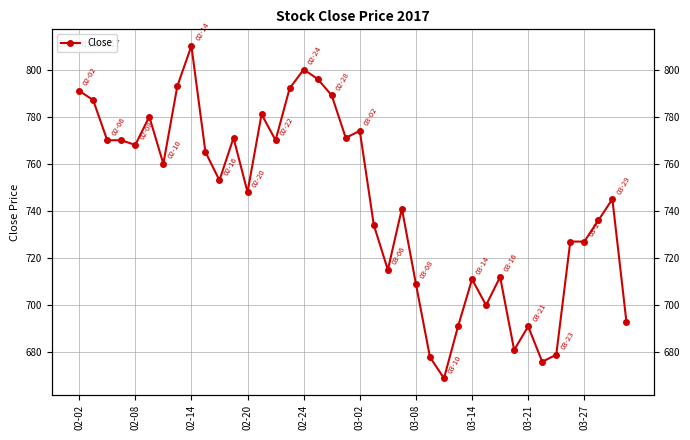

Is this an area chart (filled region under the line)?

No